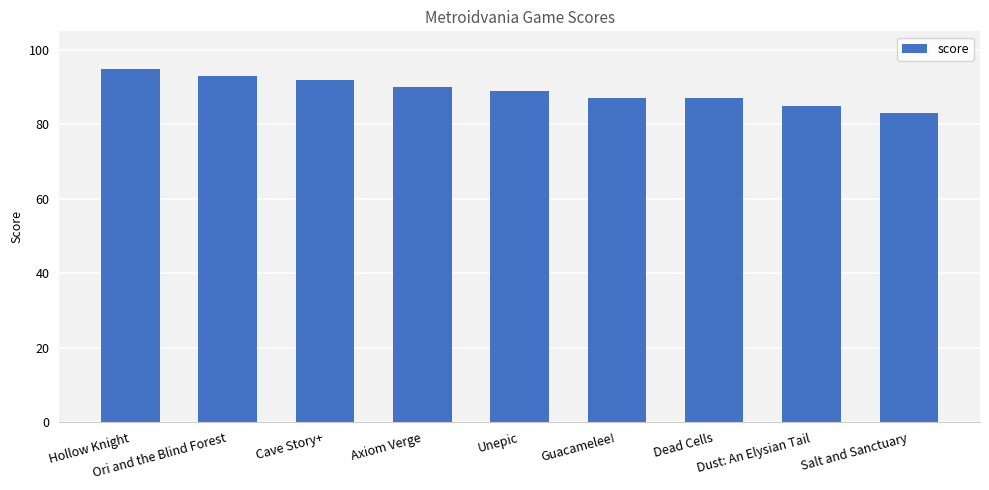

What is the value of the 4th bar from the left?

90